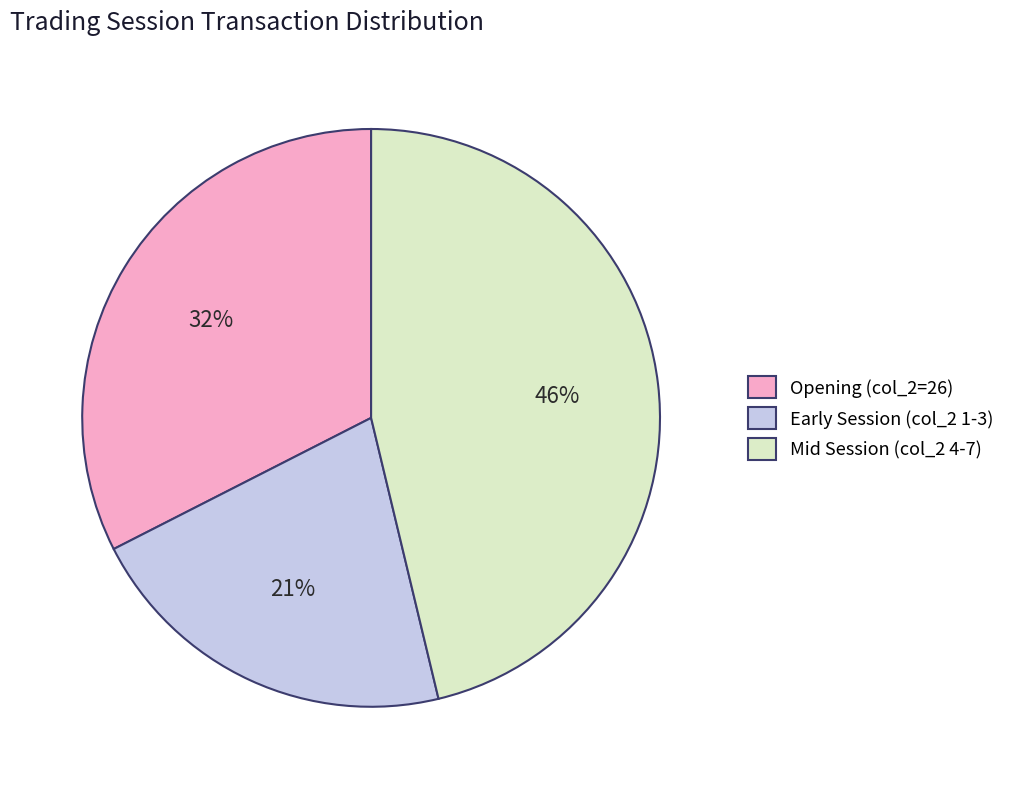

Is there a majority slice in this chart?

No